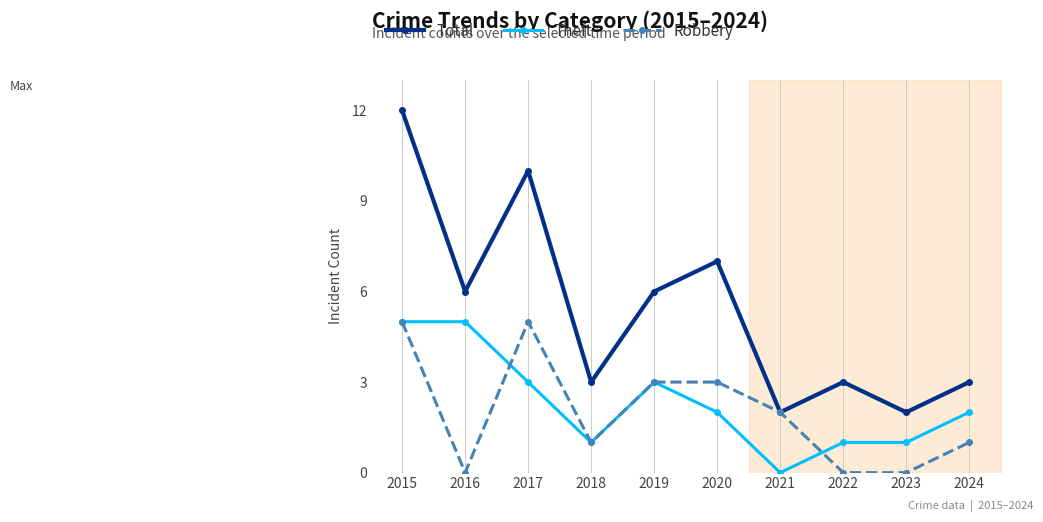

Which label corresponds to the largest value in the chart?

2015